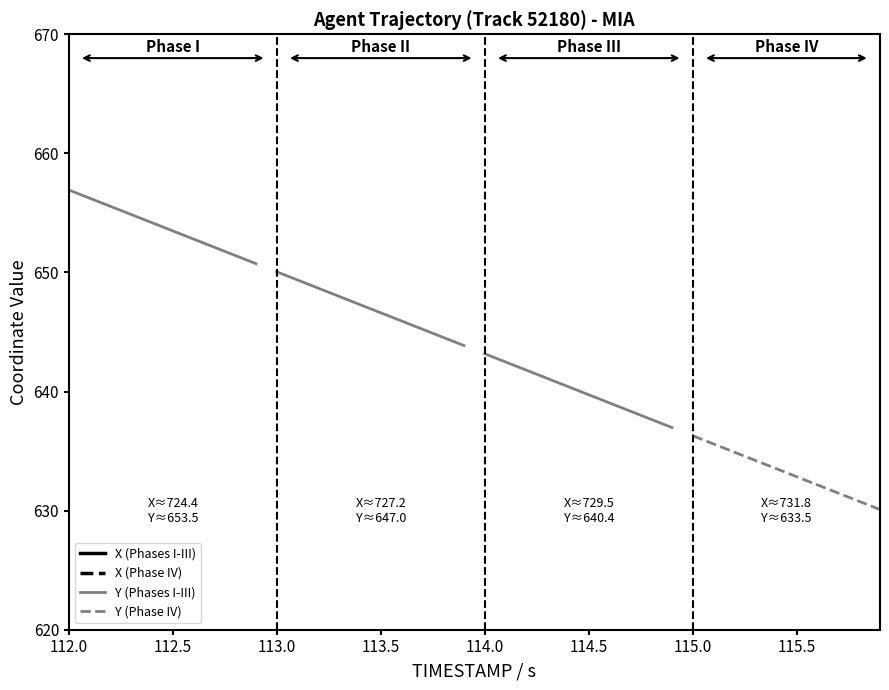

What is the maximum value for Y?

656.9